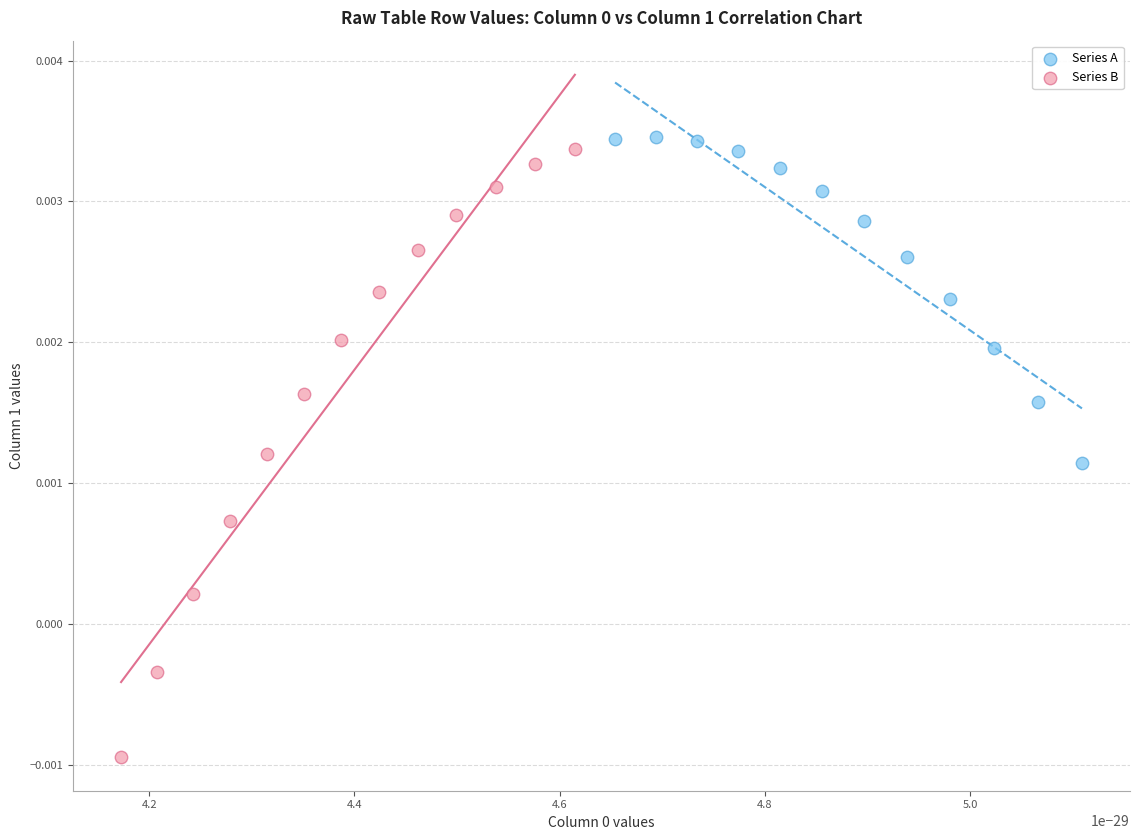

What are all the series names shown in the legend?

Series A, Series B